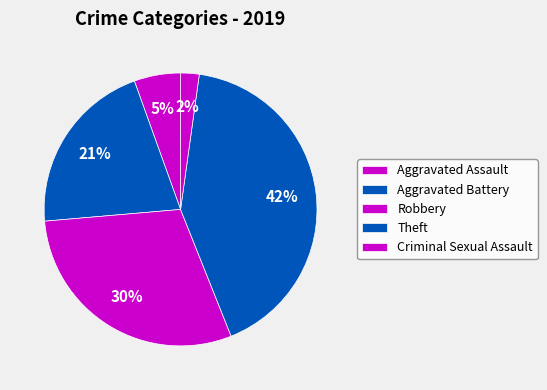

What is the ratio of the value at Theft to the value at Robbery?

1.4